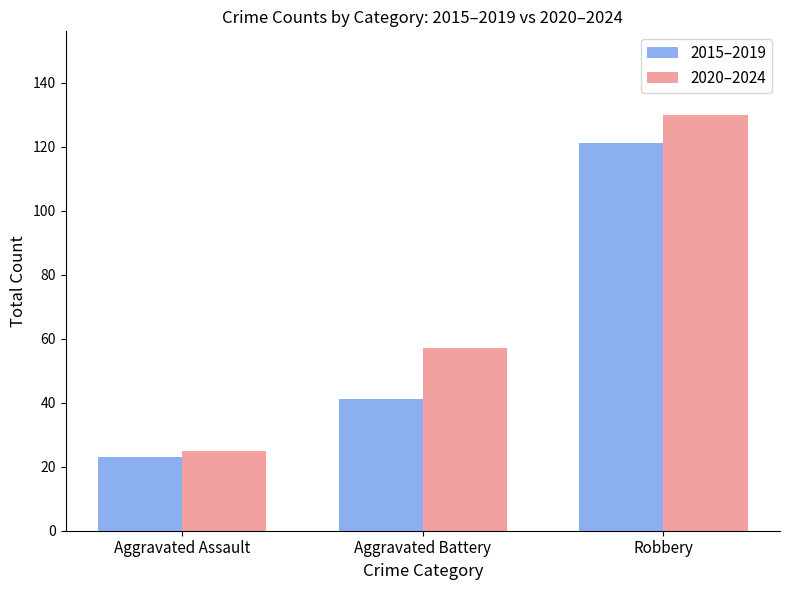

Is the value of 2015–2019 at Aggravated Battery greater than the value of 2020–2024 at Aggravated Battery?

No